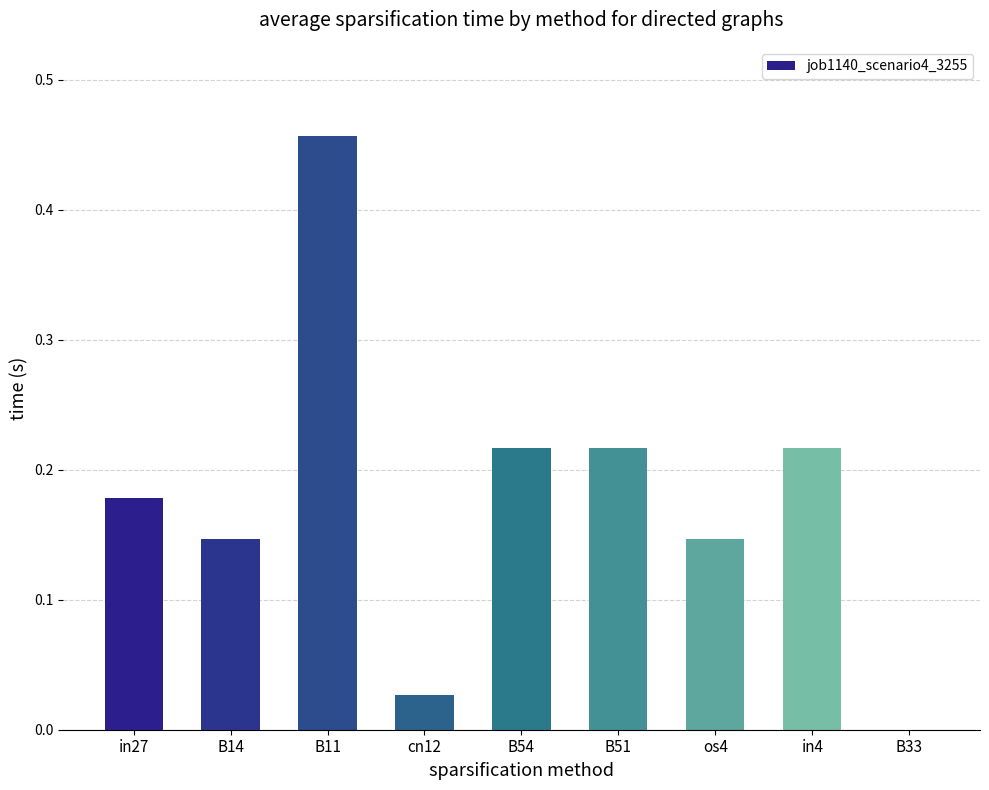

Which has a higher value, in4 or cn12?

in4